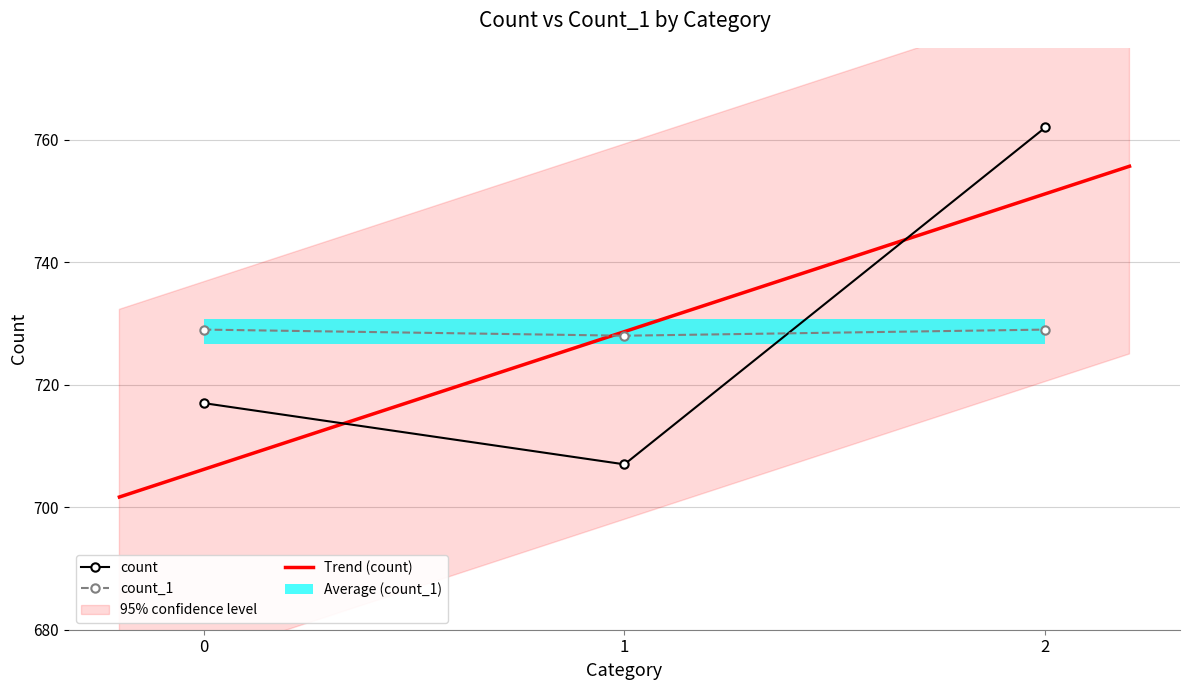

What is the value of the count_1 point at the 2nd from the left?

728